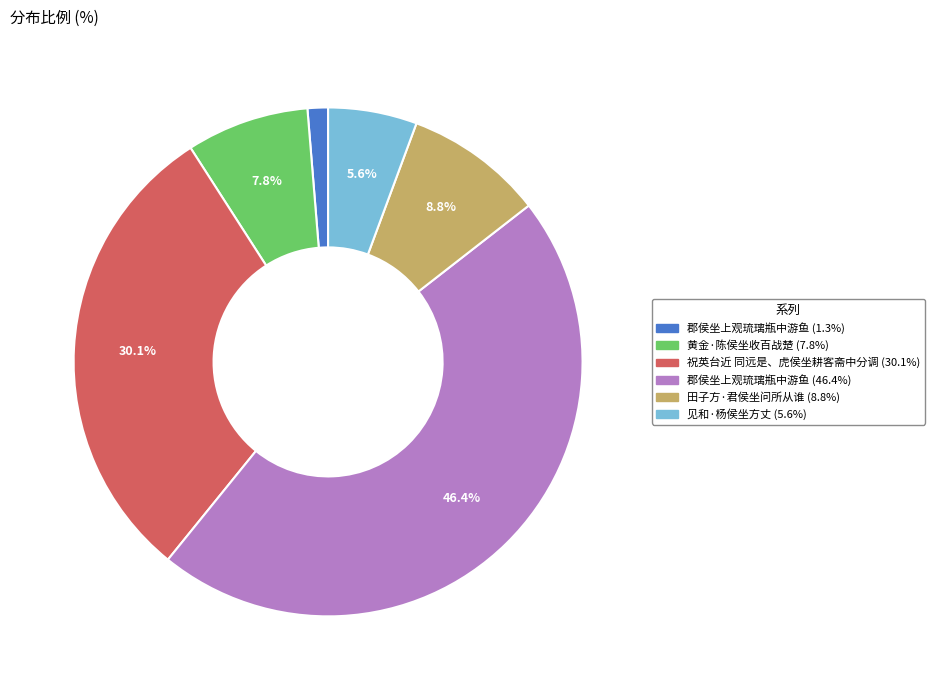

Does any single category account for the majority?

No